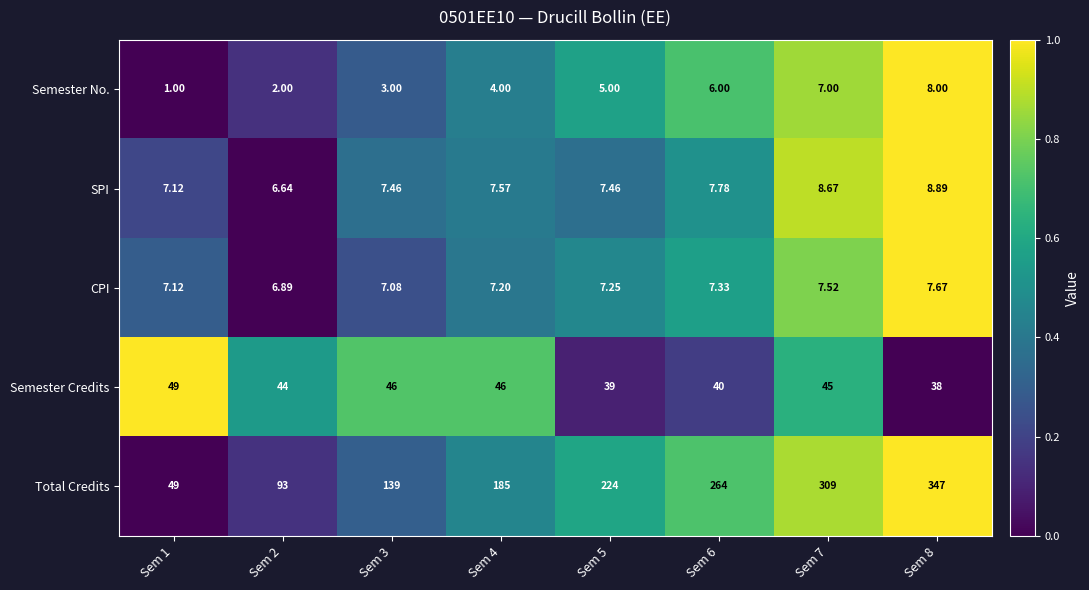

Is the value of CPI at Sem 7 greater than the value of SPI at Sem 1?

Yes